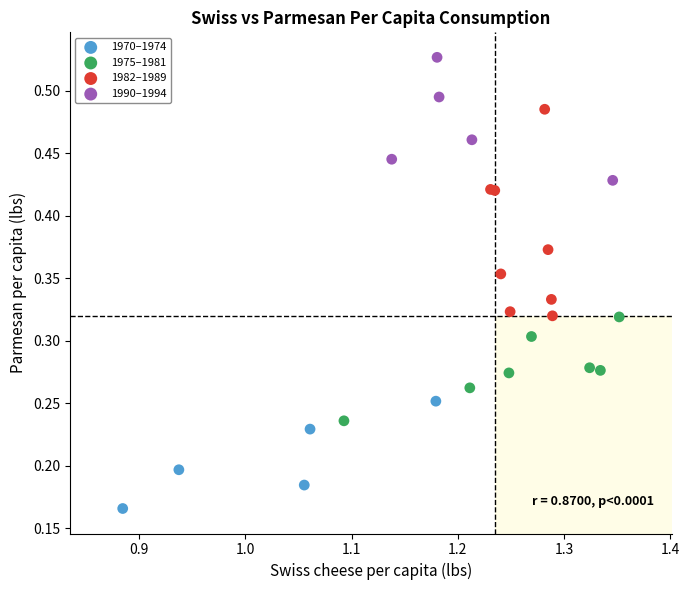

Which series has the widest spread of Y values?

1982–1989